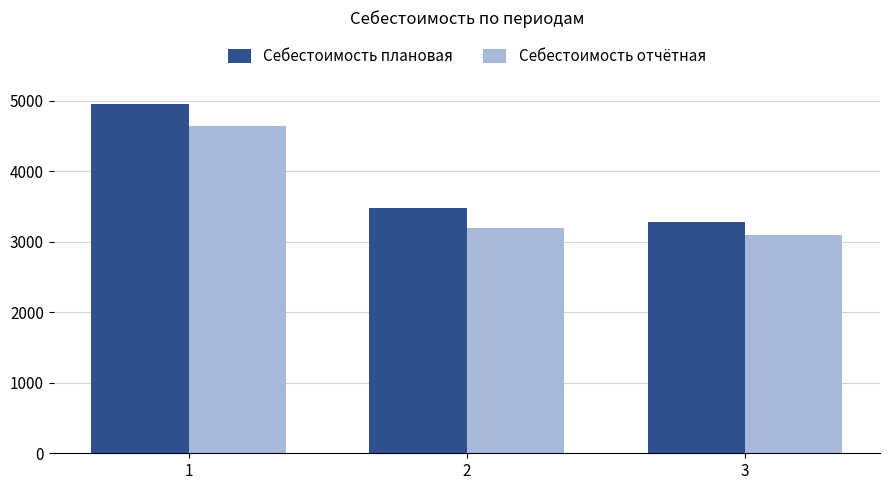

What is the difference between the second highest and minimum values in the Себестоимость плановая series?

195